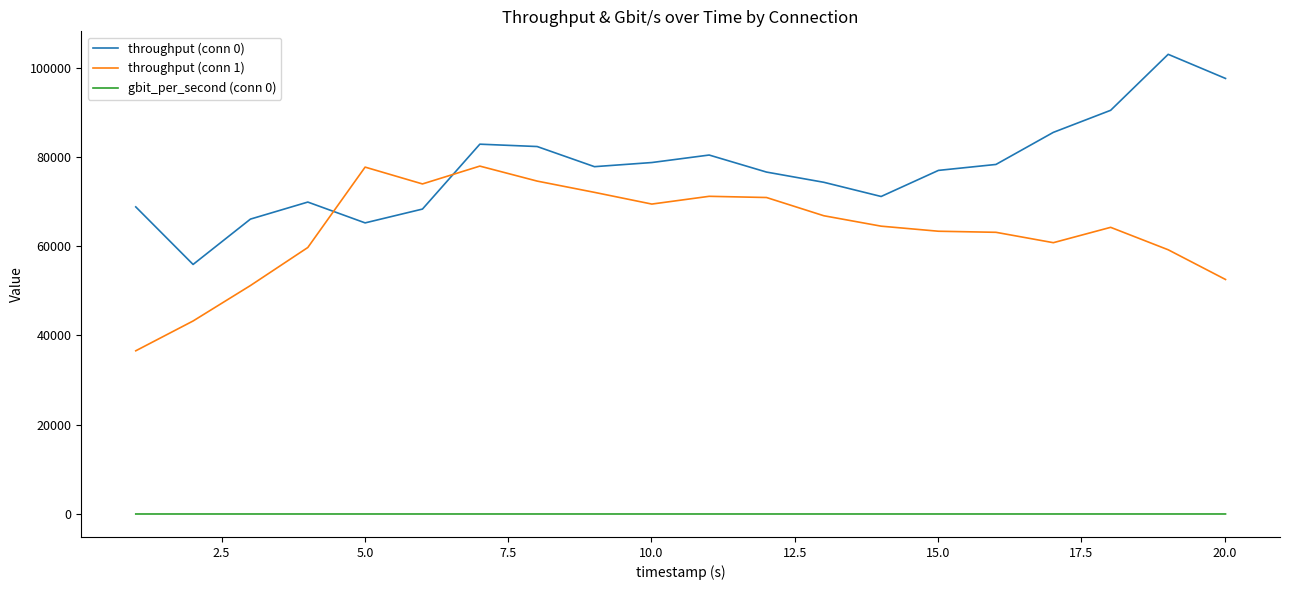

What is the highest value of the throughput (conn 1) series?

77935.0